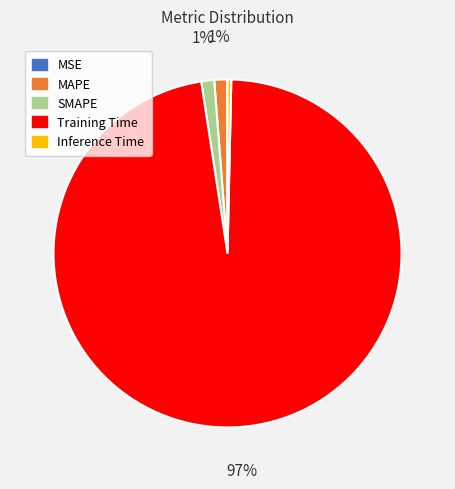

To the nearest percent, what is the average slice percentage?

20%